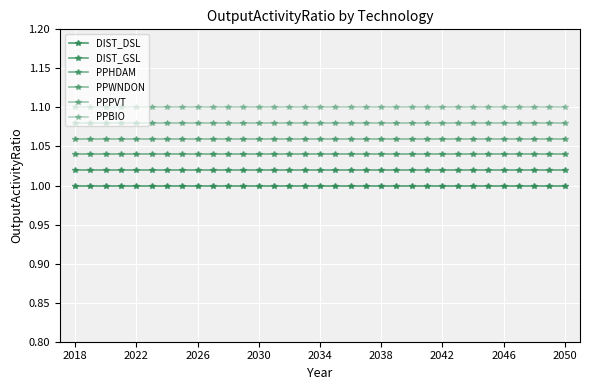

Which label corresponds to the smallest value in the chart?

2018